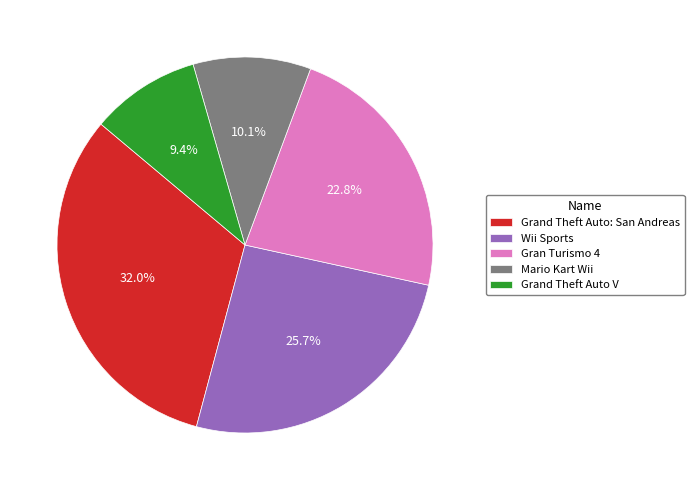

To the nearest percent, what percentage of the pie is Wii Sports?

26%